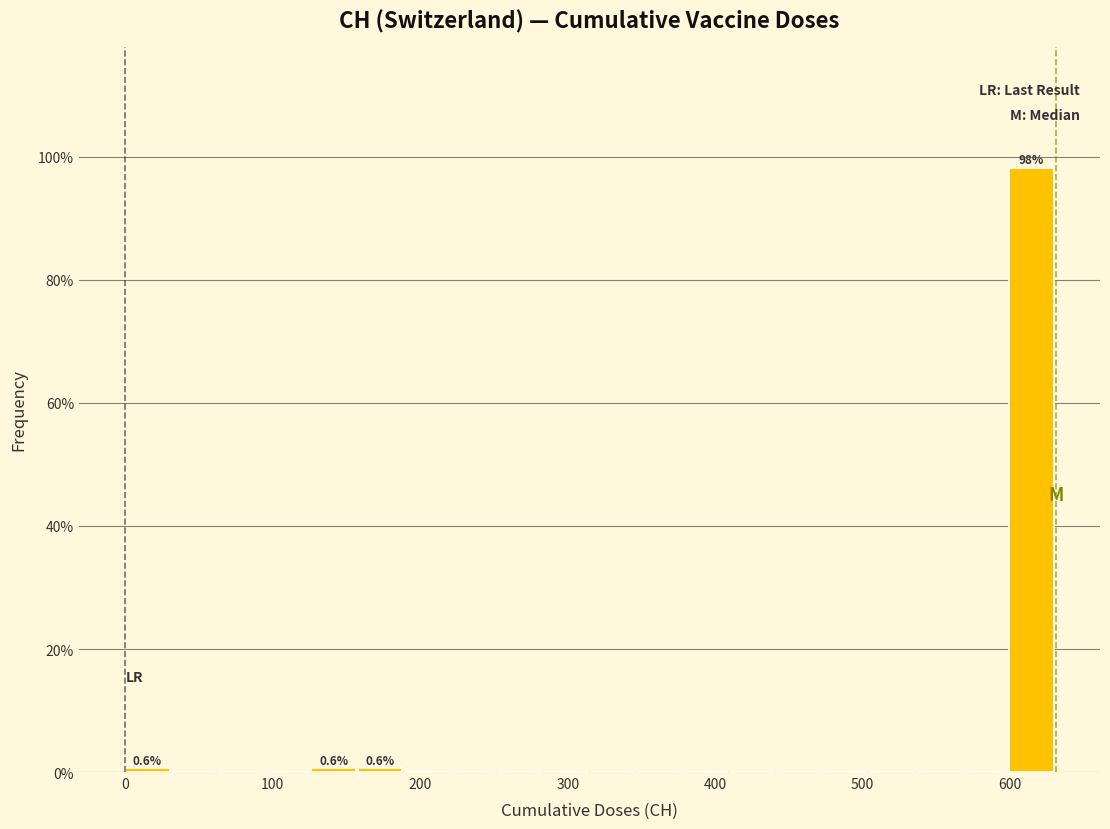

Around what value on the x-axis is the tallest bar? Give the approximate position of its centre, as read against the axis.

610